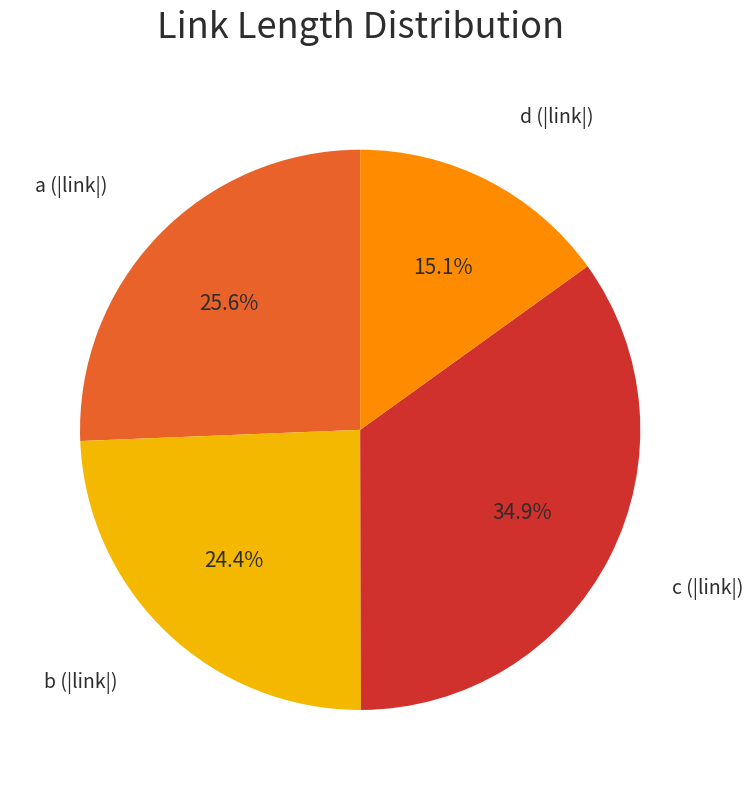

How much of the chart is everything except b (|link|)?

75.6%